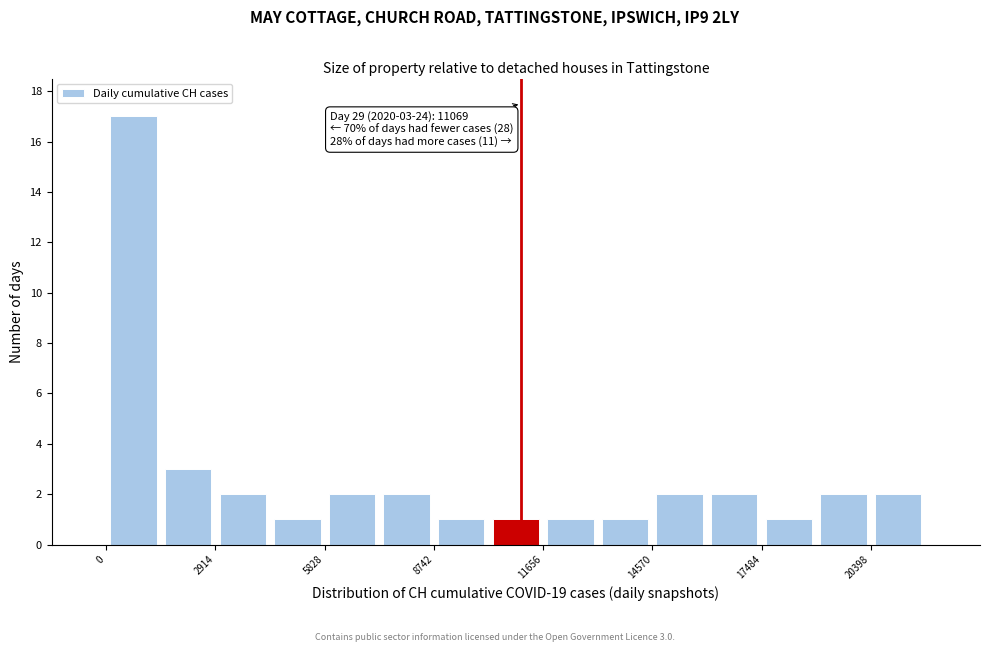

Read against the x-axis, roughly where is the centre of the tallest bar?

500